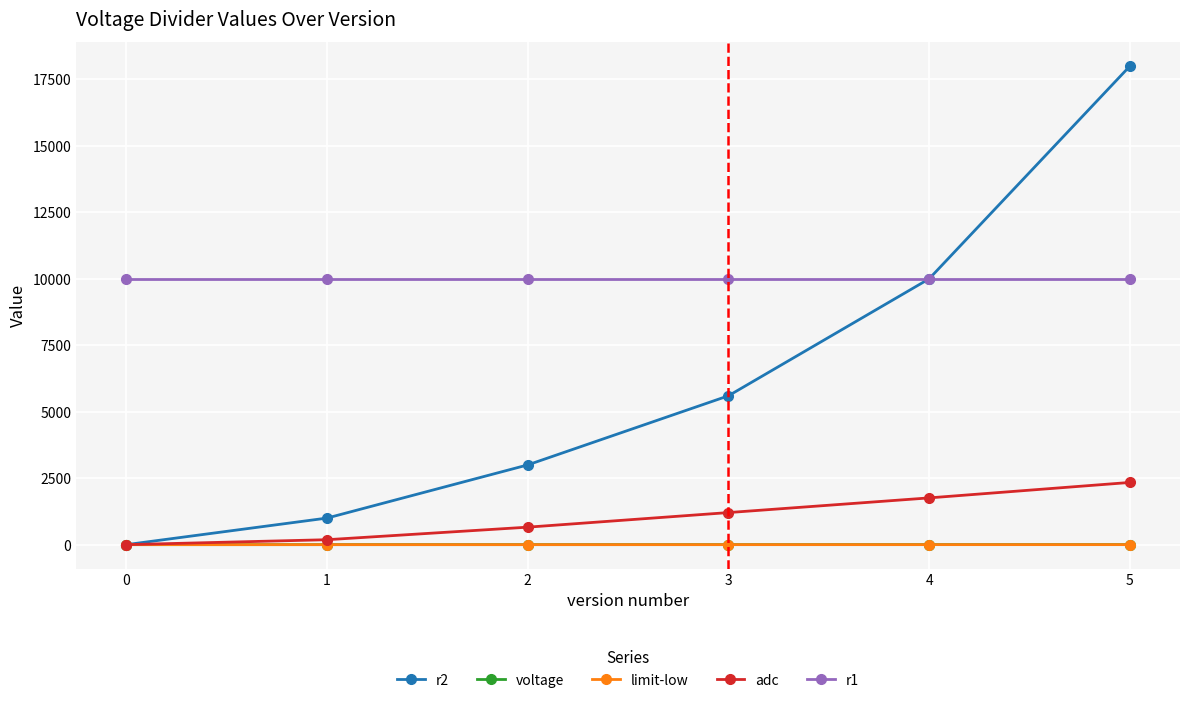

What is the greatest value displayed?

18000.0